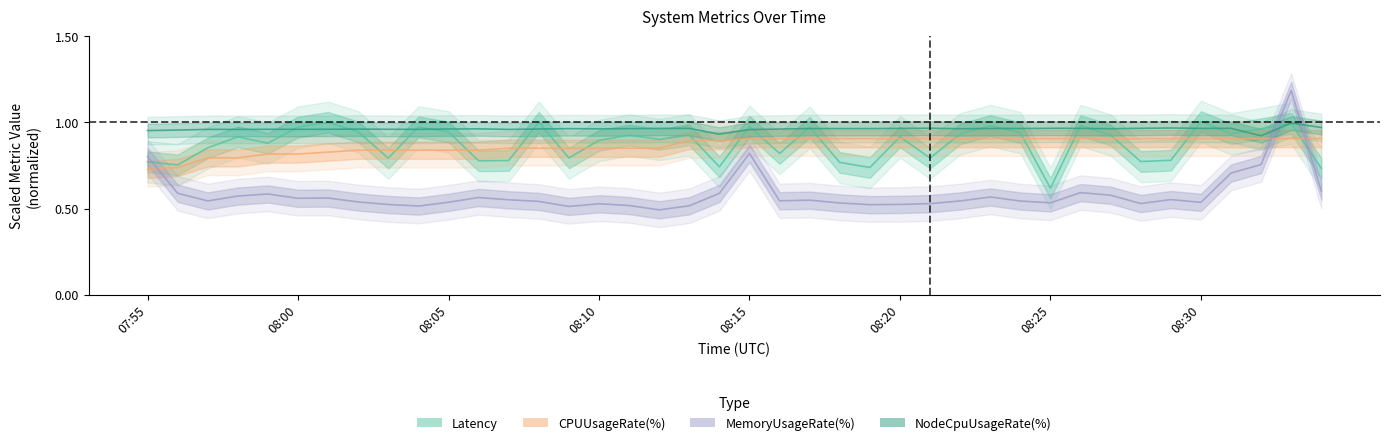

What are all the series names shown in the legend?

Latency, CPUUsageRate(%), MemoryUsageRate(%), NodeCpuUsageRate(%)